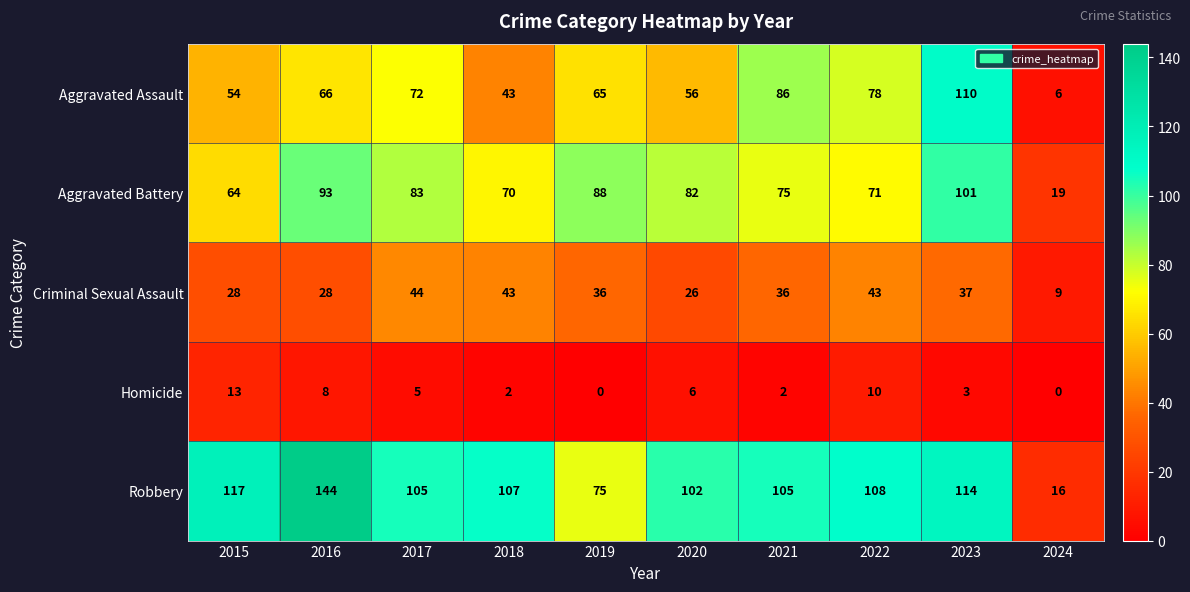

Count the number of data series in this chart.

5